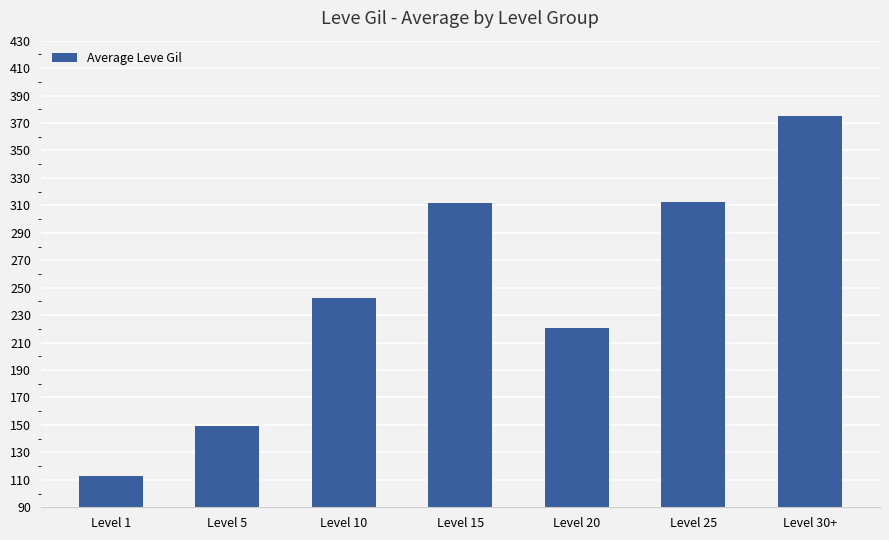

Approximately how many times larger is the value at Level 30+ compared to Level 20?

1.7